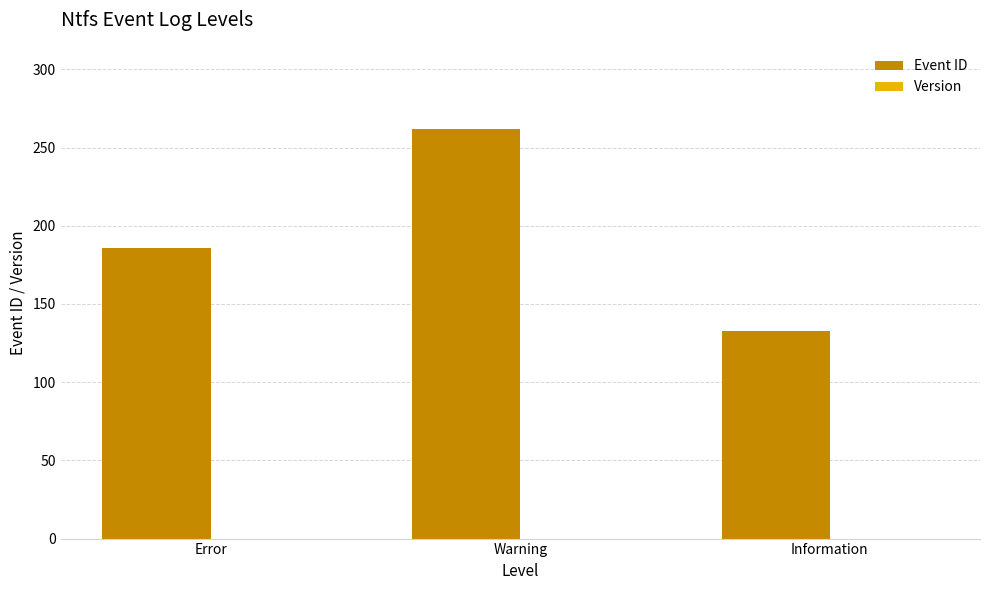

What is the label of the 1st bar from the left?

Error